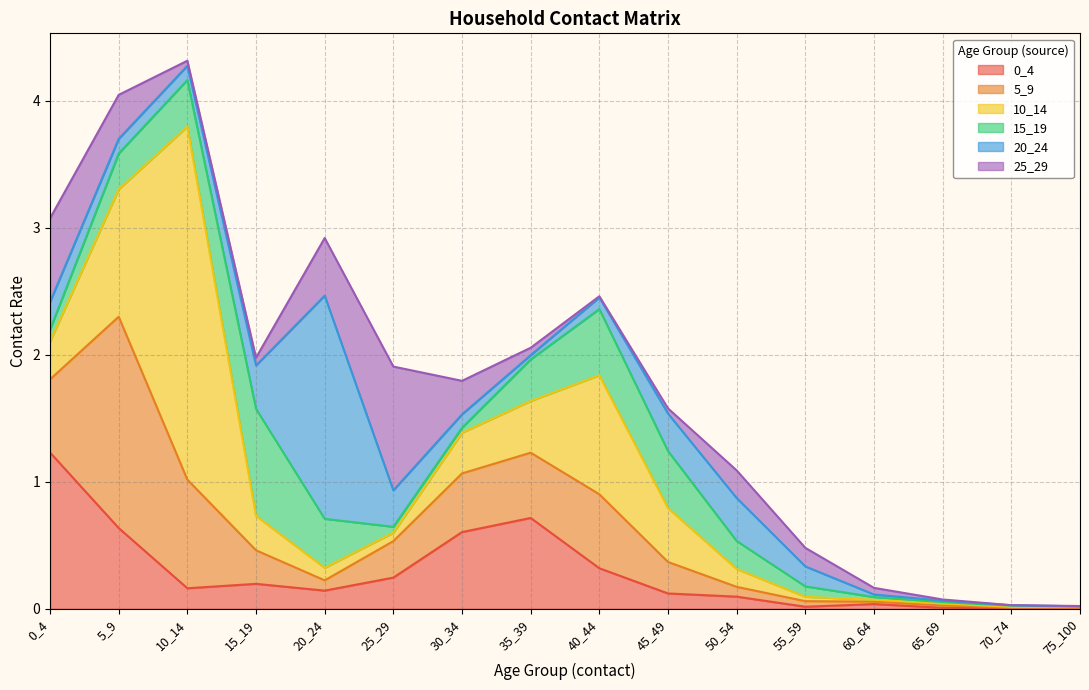

What is the sum of the 15_19 values at 55_59 and 70_74?

0.1